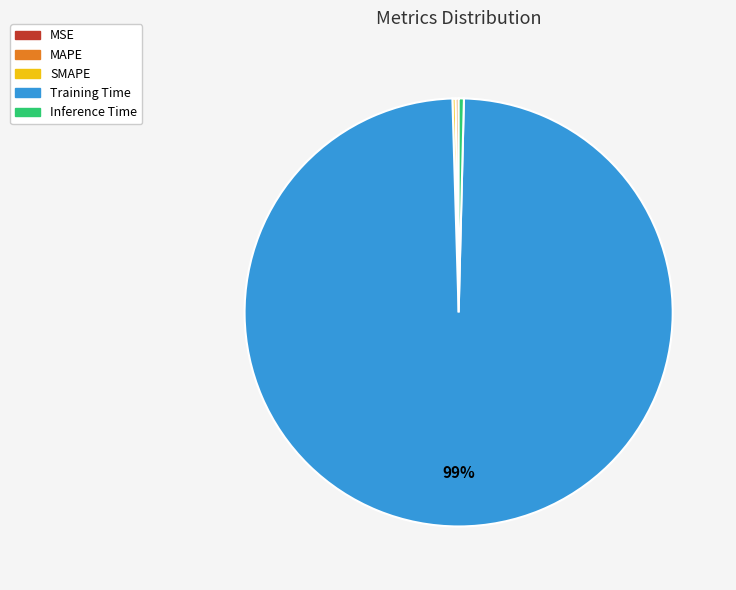

Which category has the biggest portion of the pie?

Training Time